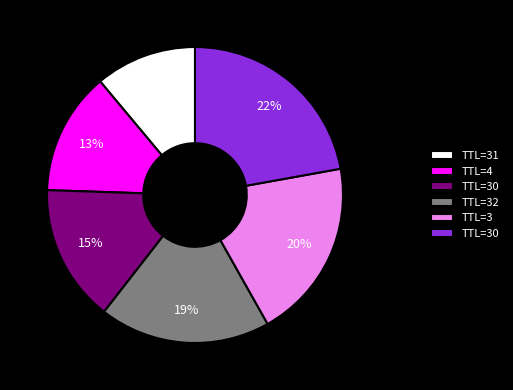

How many slices are in this pie chart?

6